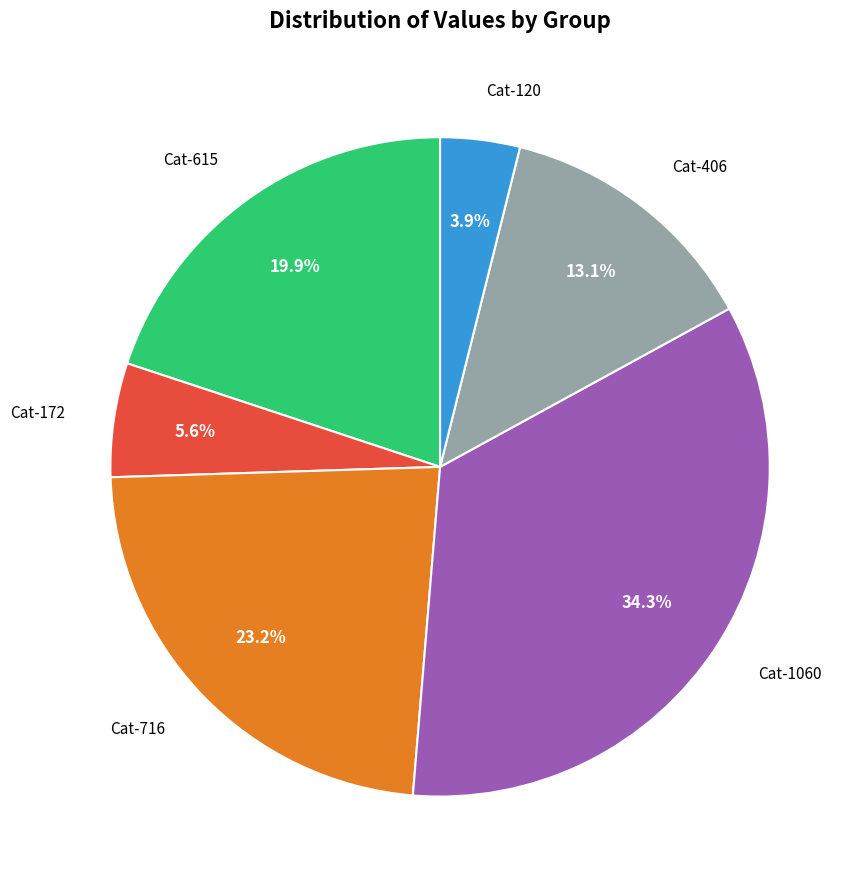

Which slice is the largest?

Cat-1060